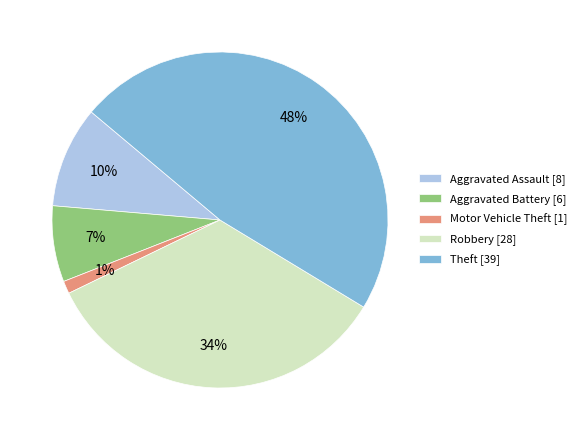

How many segments does this pie chart have?

5